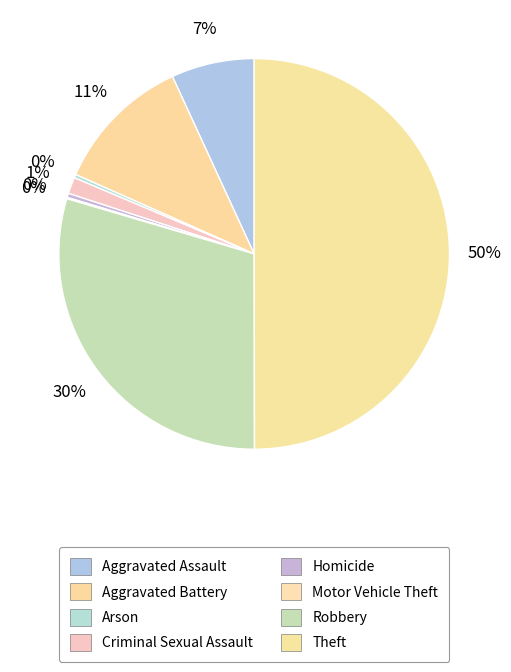

To the nearest percent, what is the combined percentage of Criminal Sexual Assault and Arson?

2%